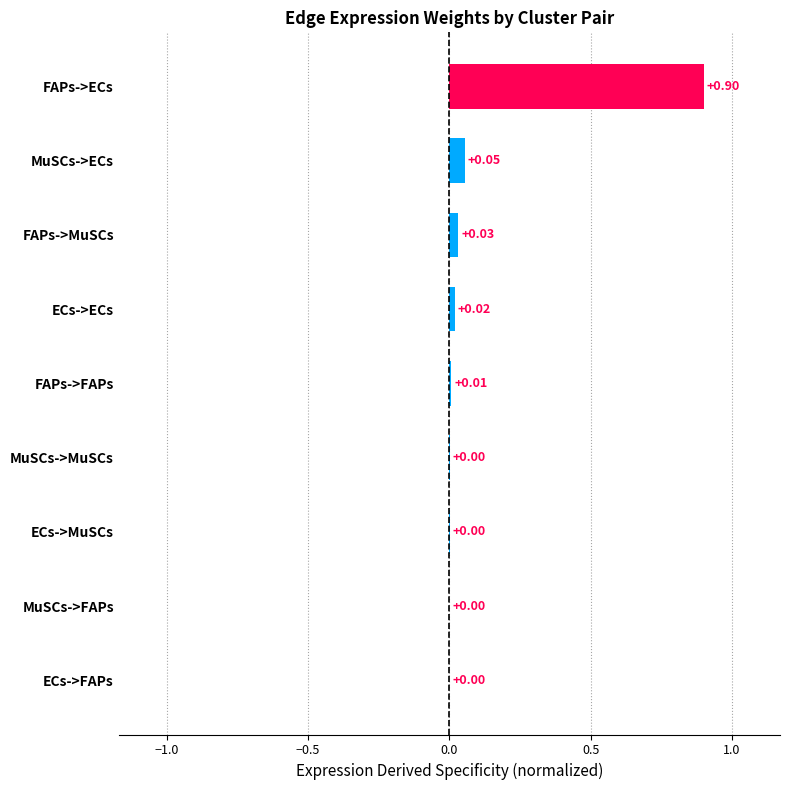

What is the sum of all values?

1.0